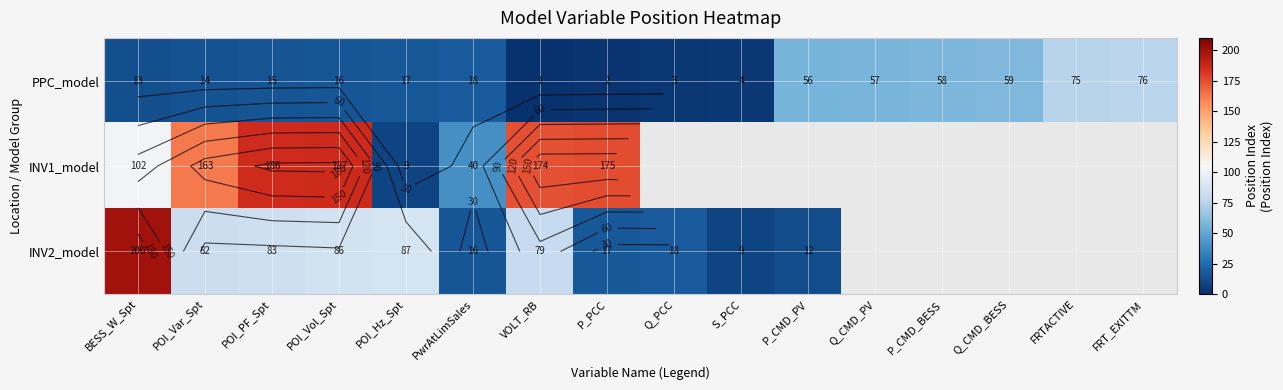

What is the maximum value for INV1_model?

187